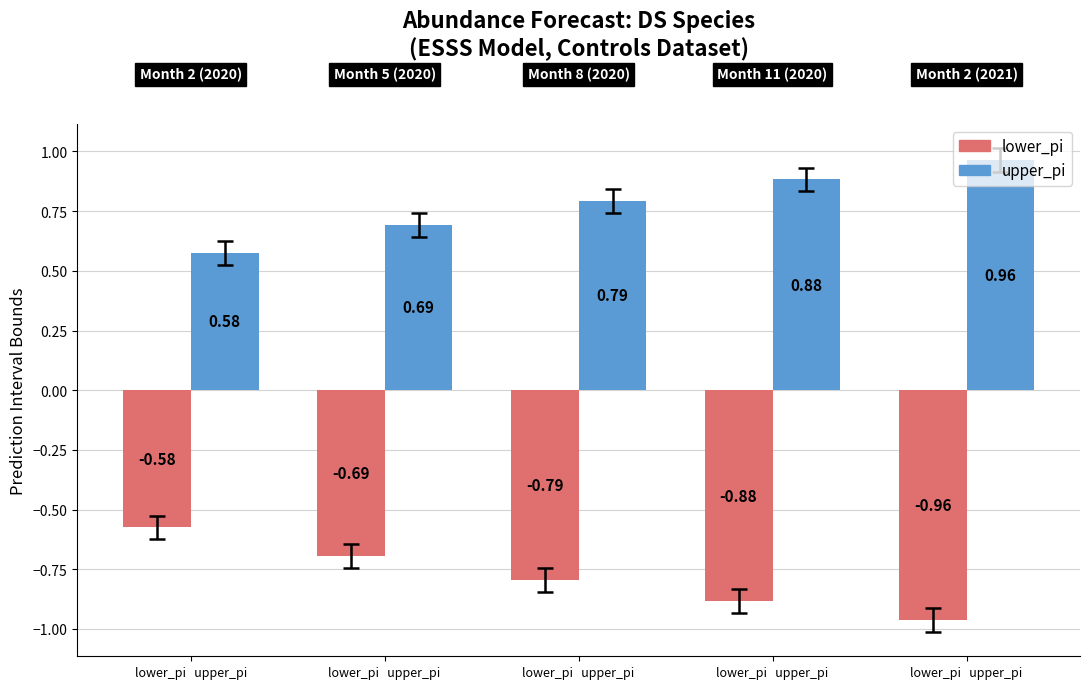

At which category is the sum across all series the highest?

lower_pi   upper_pi